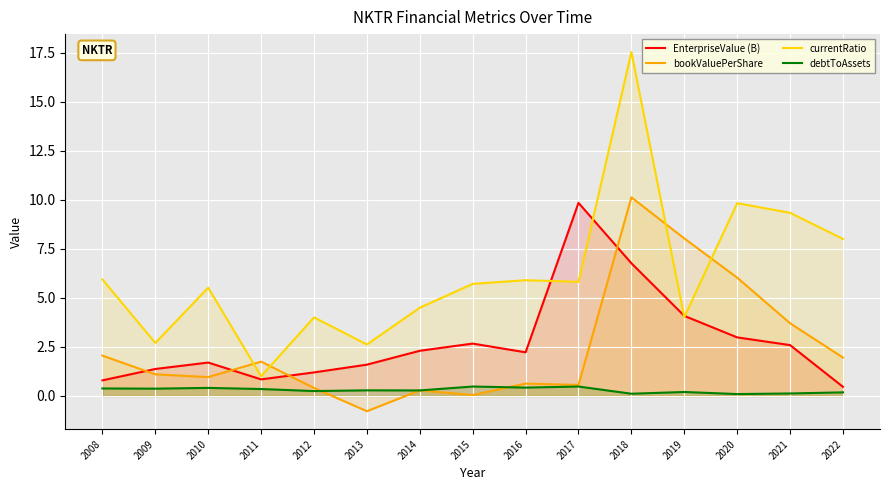

What value does the debtToAssets series have at 2018?

0.1